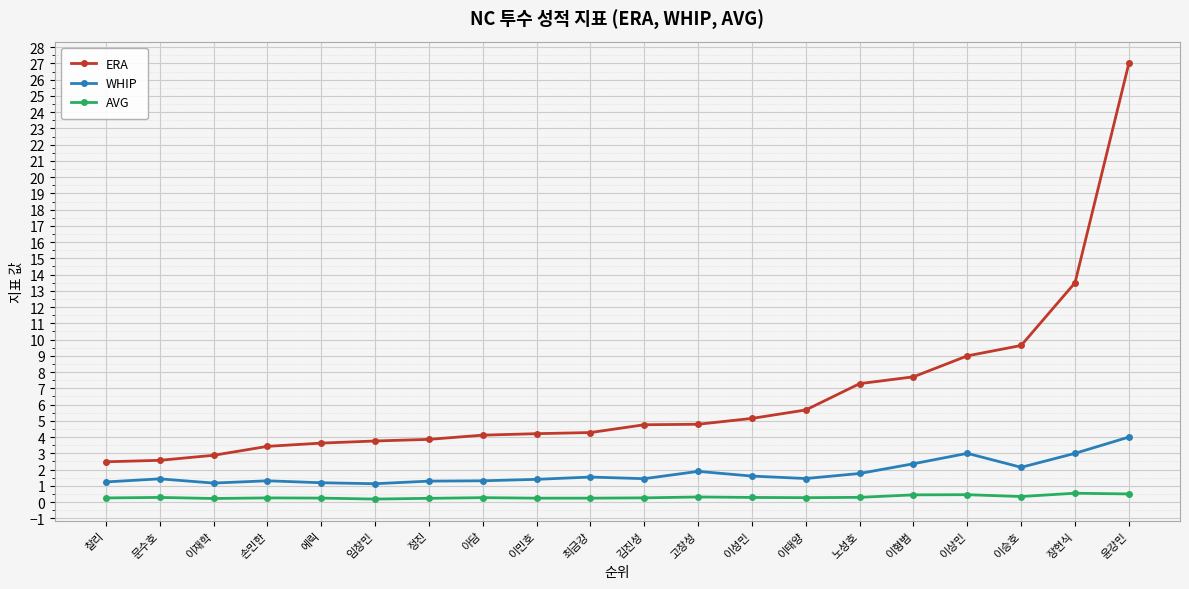

Which series has the largest total across all categories?

ERA